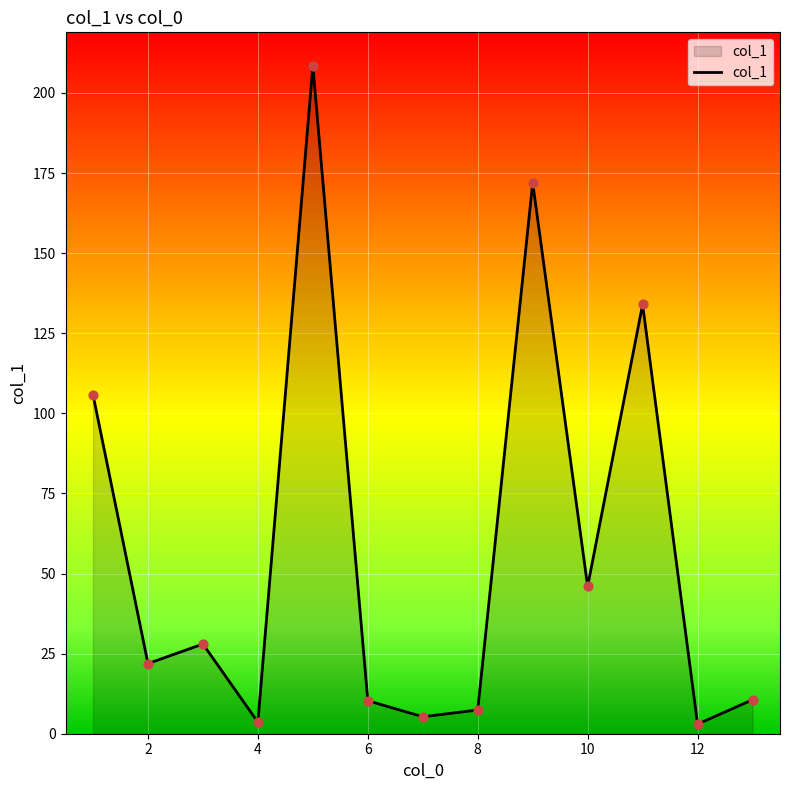

What is the maximum value shown in the chart?

208.5